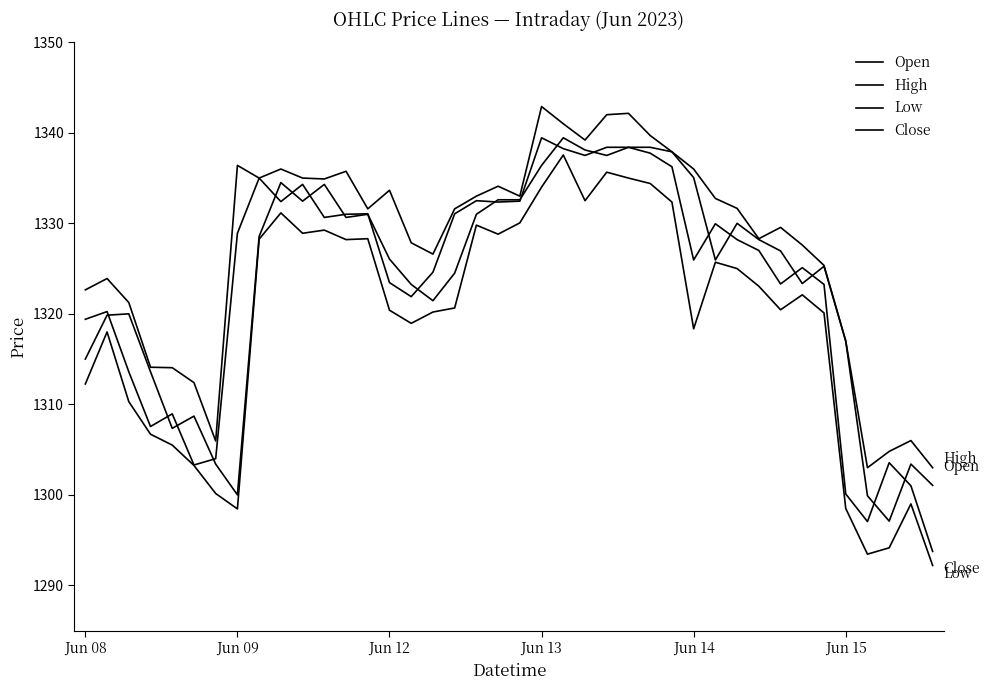

Does the chart have visible grid lines?

No